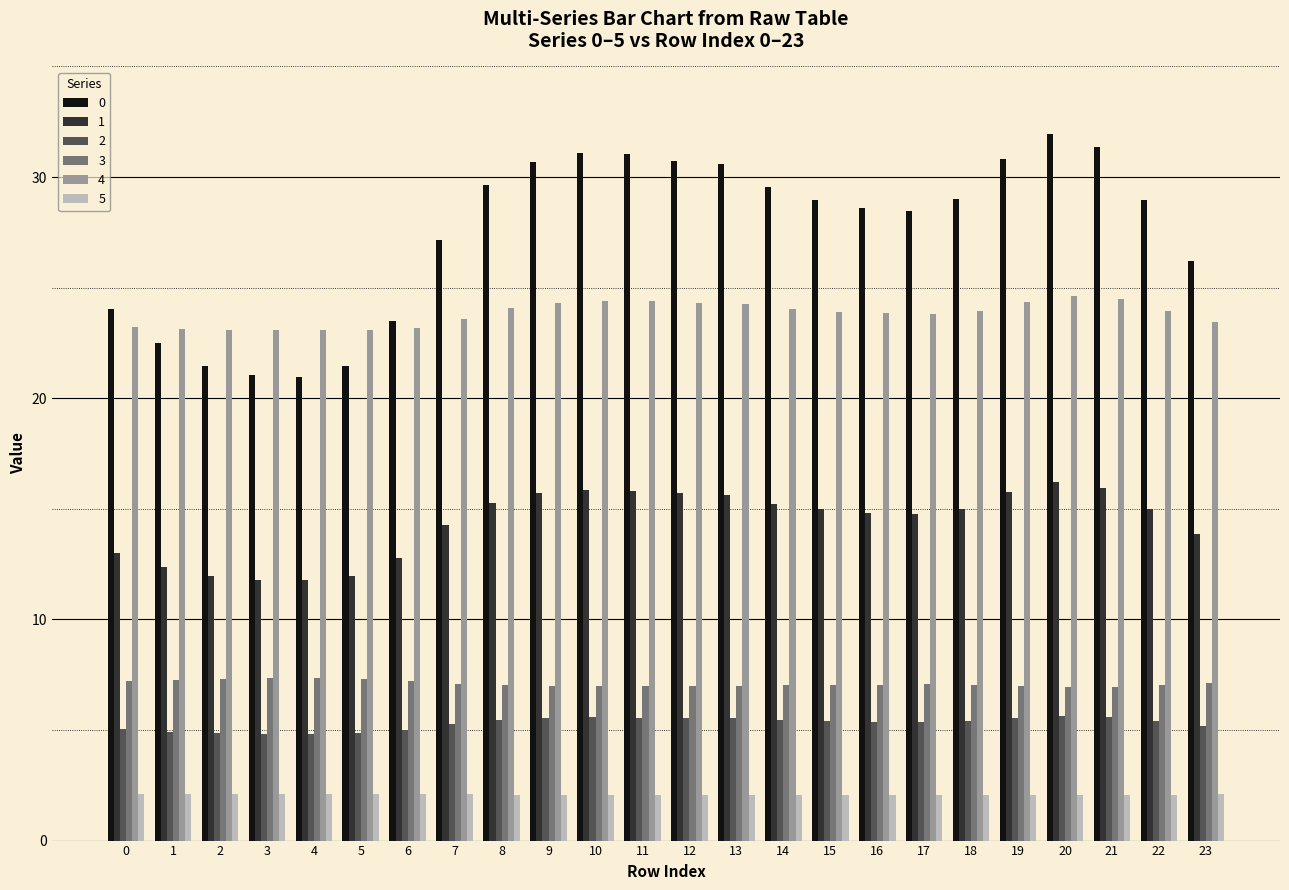

What are all the series names shown in the legend?

0, 1, 2, 3, 4, 5